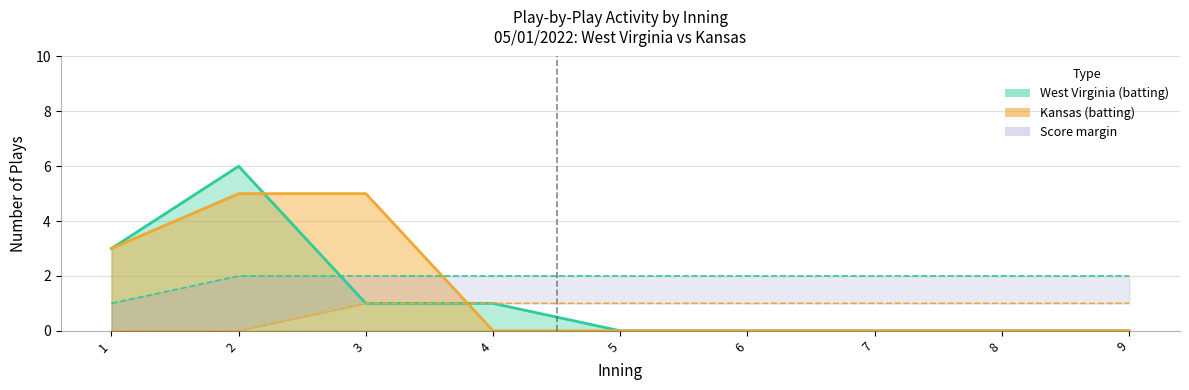

Count the number of categories in the chart.

9